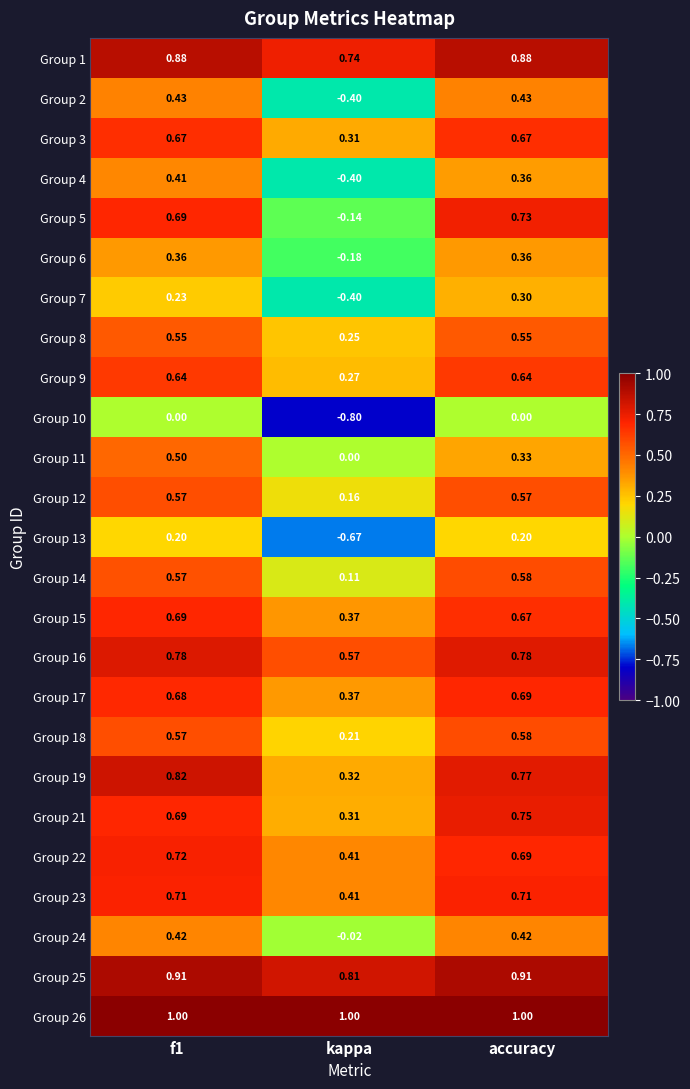

Where is Group 6 nearest to the value 0?

kappa